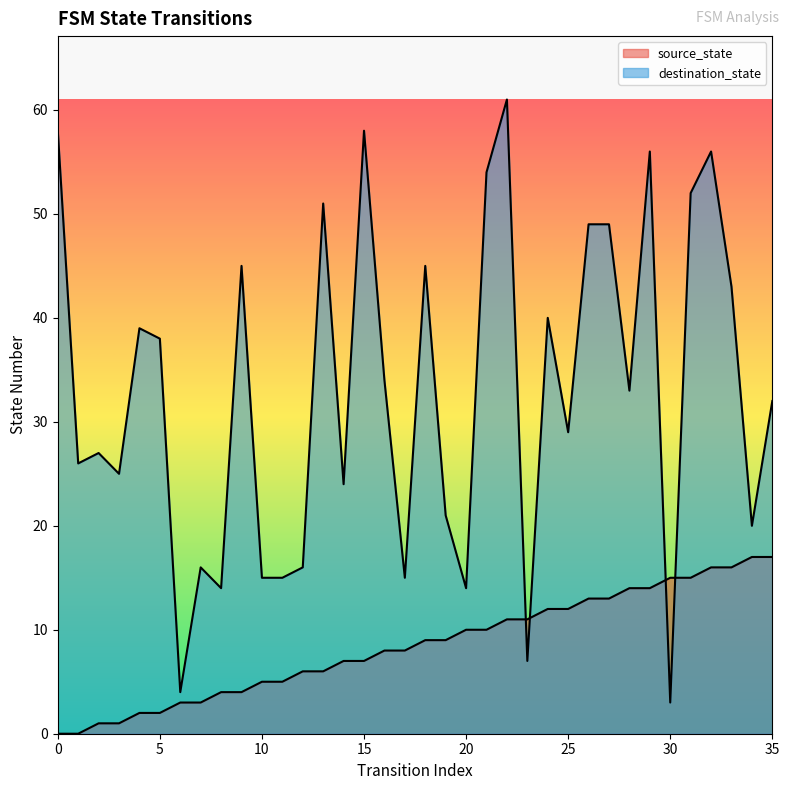

At which label does destination_state reach its peak?

22